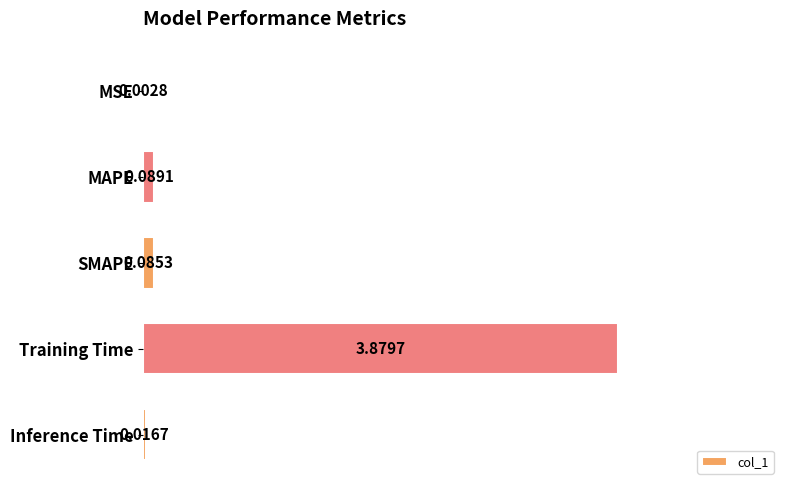

At which category does the chart reach its peak across all series?

Training Time